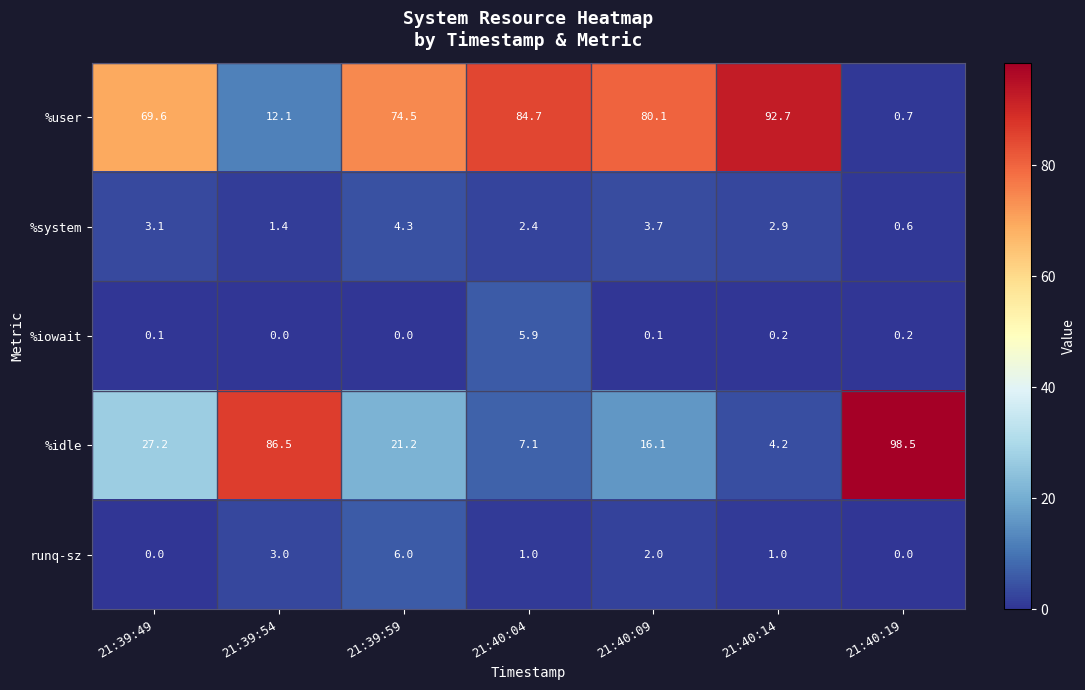

Is it true that runq-sz equals 0.0 at 21:39:49?

True